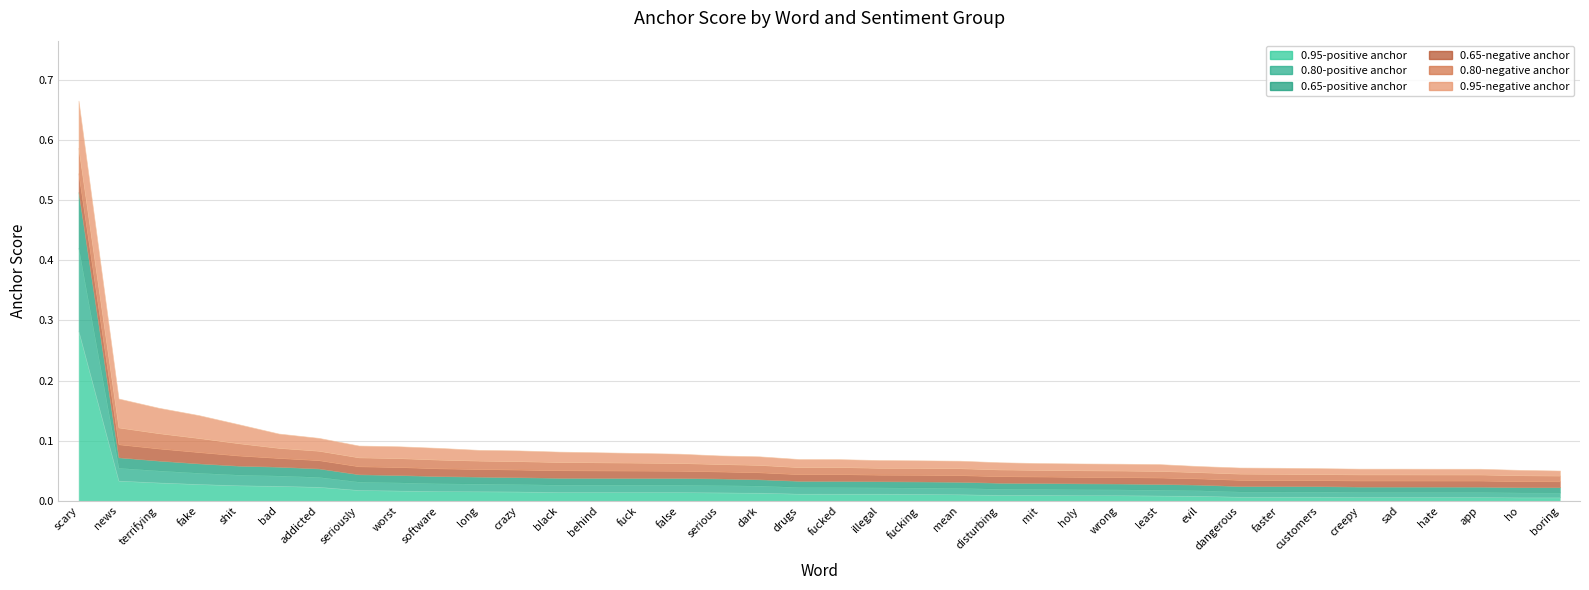

Rank the series at mean from highest to lowest value.

0.95-negative anchor, 0.80-negative anchor, 0.65-negative anchor, 0.95-positive anchor, 0.80-positive anchor, 0.65-positive anchor